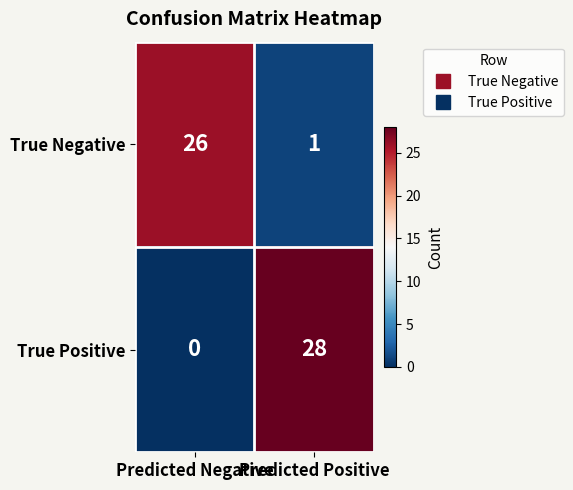

Where is True Negative nearest to the value 13?

Predicted Positive